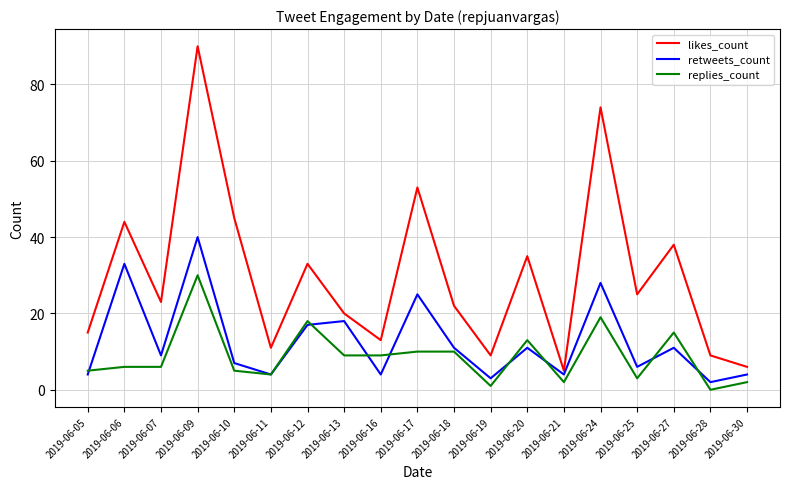

Which category has the highest value across all series?

2019-06-09